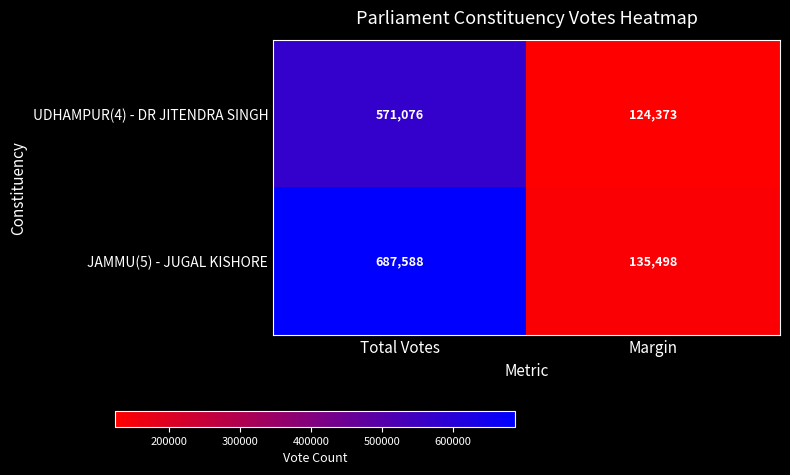

What is the approximate value of JAMMU(5) - JUGAL KISHORE at Margin?

135498